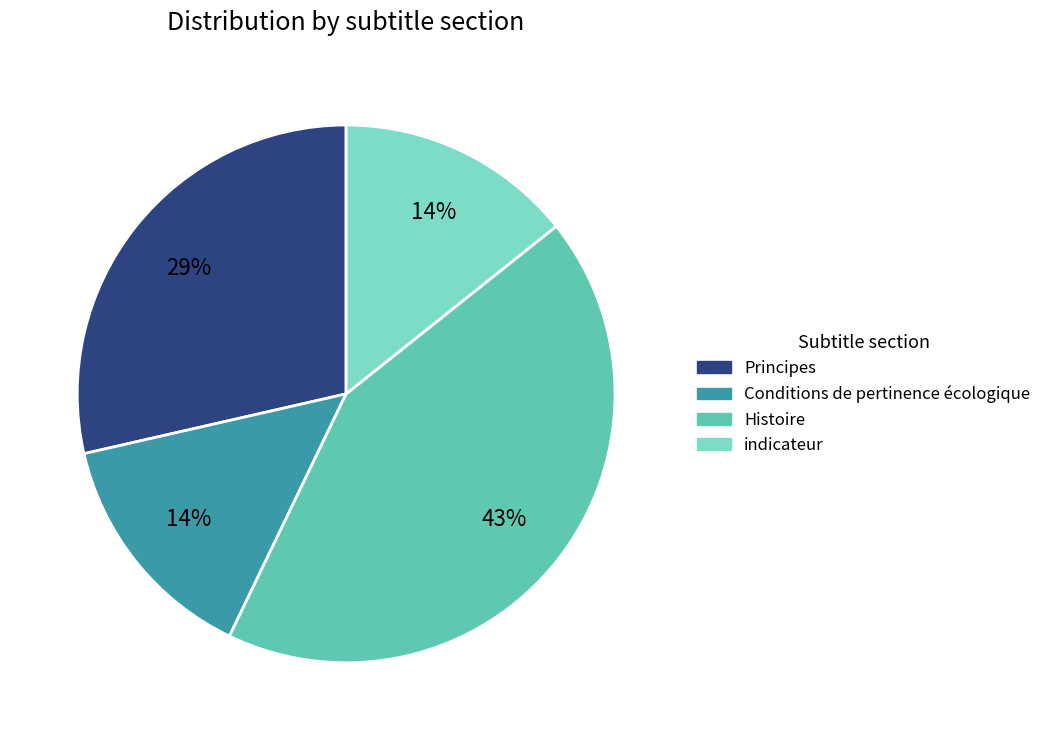

To the nearest percent, what is the combined percentage of indicateur and Histoire?

57%